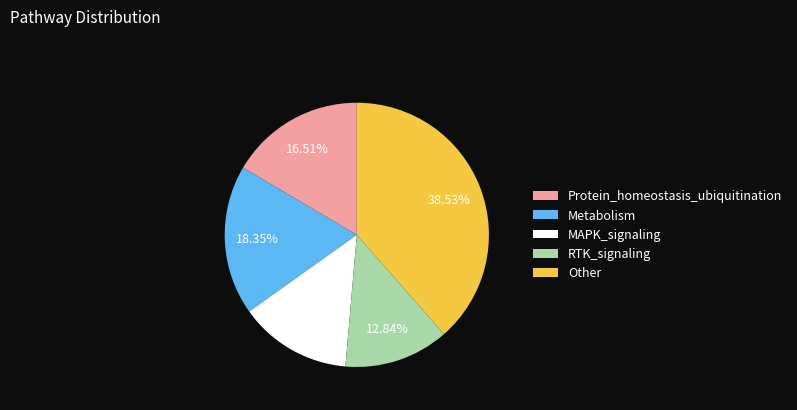

Between MAPK_signaling and RTK_signaling, which is larger?

MAPK_signaling